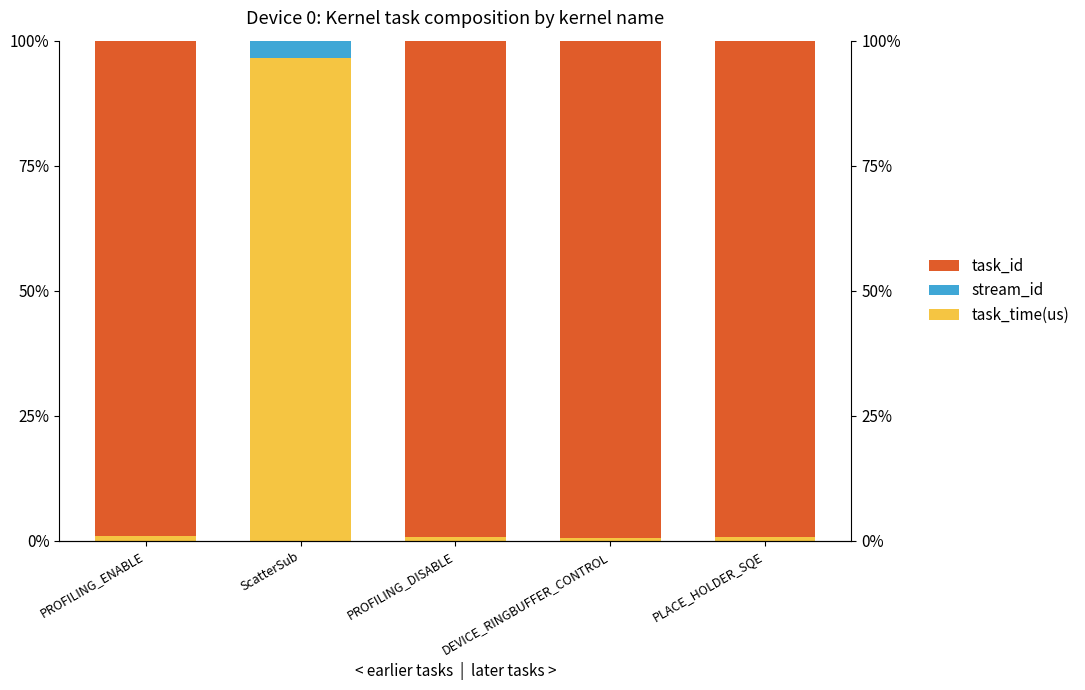

At how many categories does at least one series exceed 46?

5